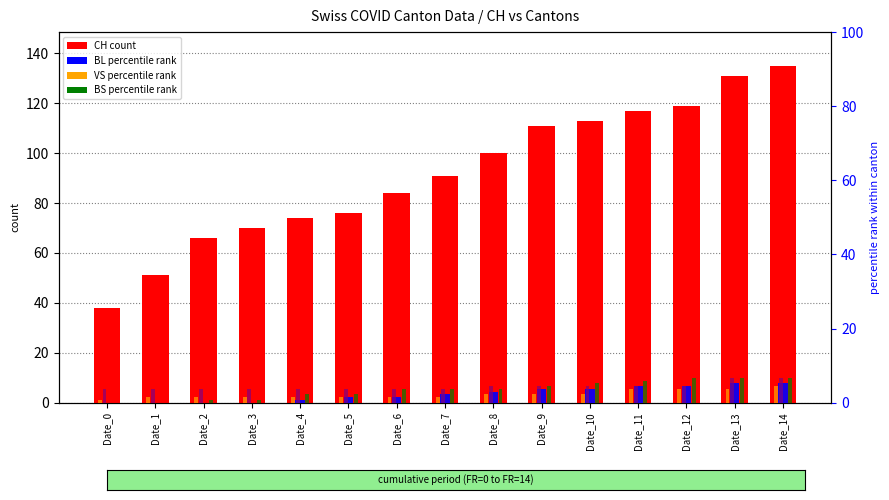

True or false: BL percentile has a value of 5.0 at Date_8.

False